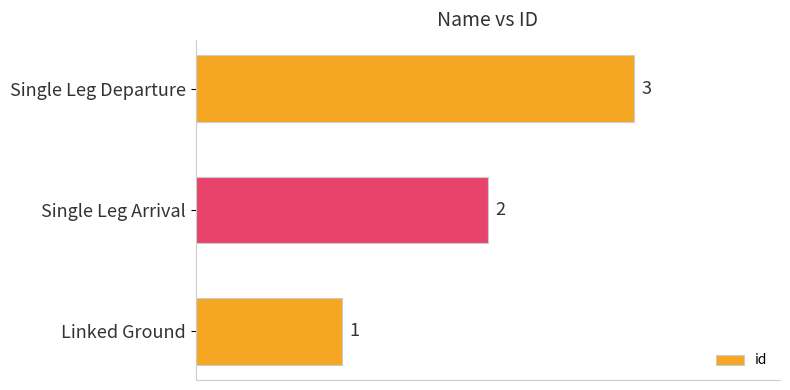

Approximately how many times larger is the value at Linked Ground compared to Single Leg Departure?

0.3